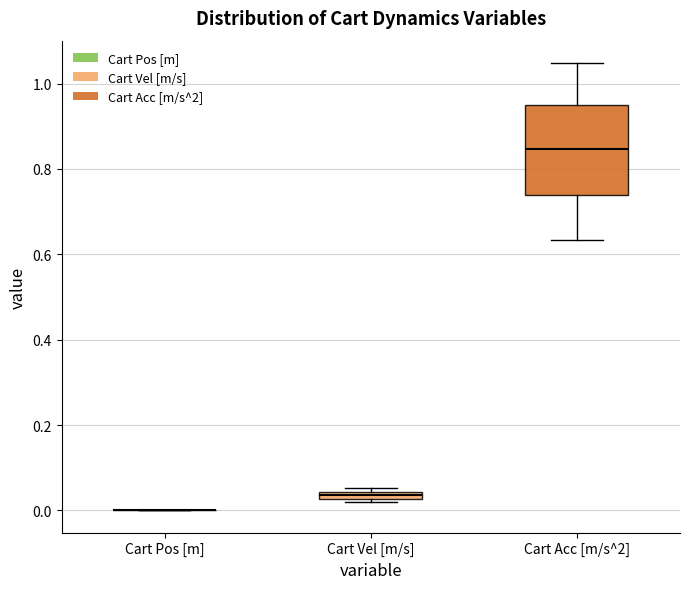

Comparing the boxes themselves (not the whiskers), which one is the tallest?

Cart Acc [m/s^2]